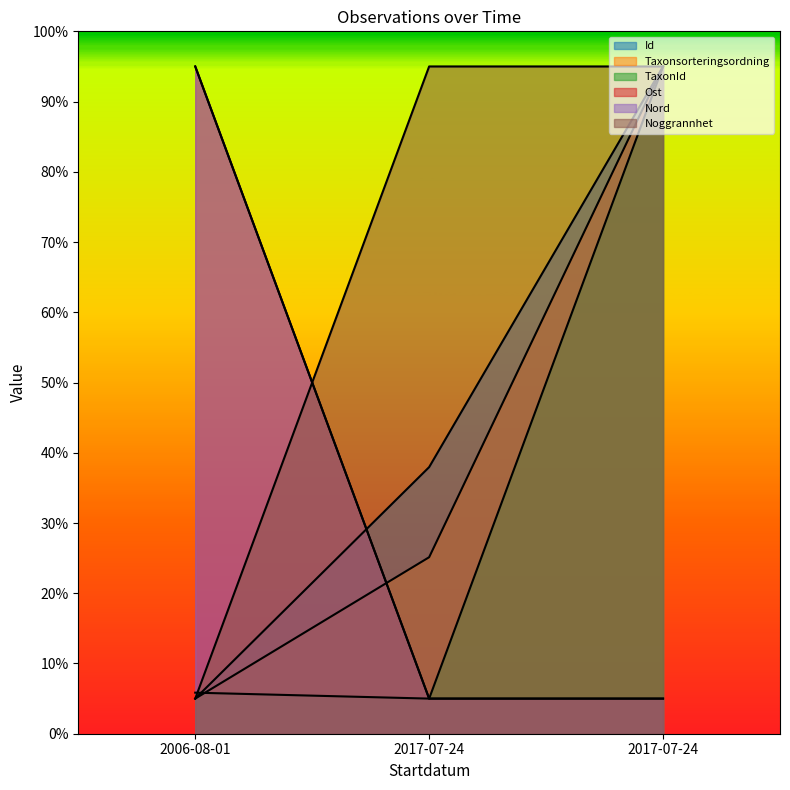

What is the difference between the TaxonId values at 2017-07-24 and 2017-07-24?

90.0